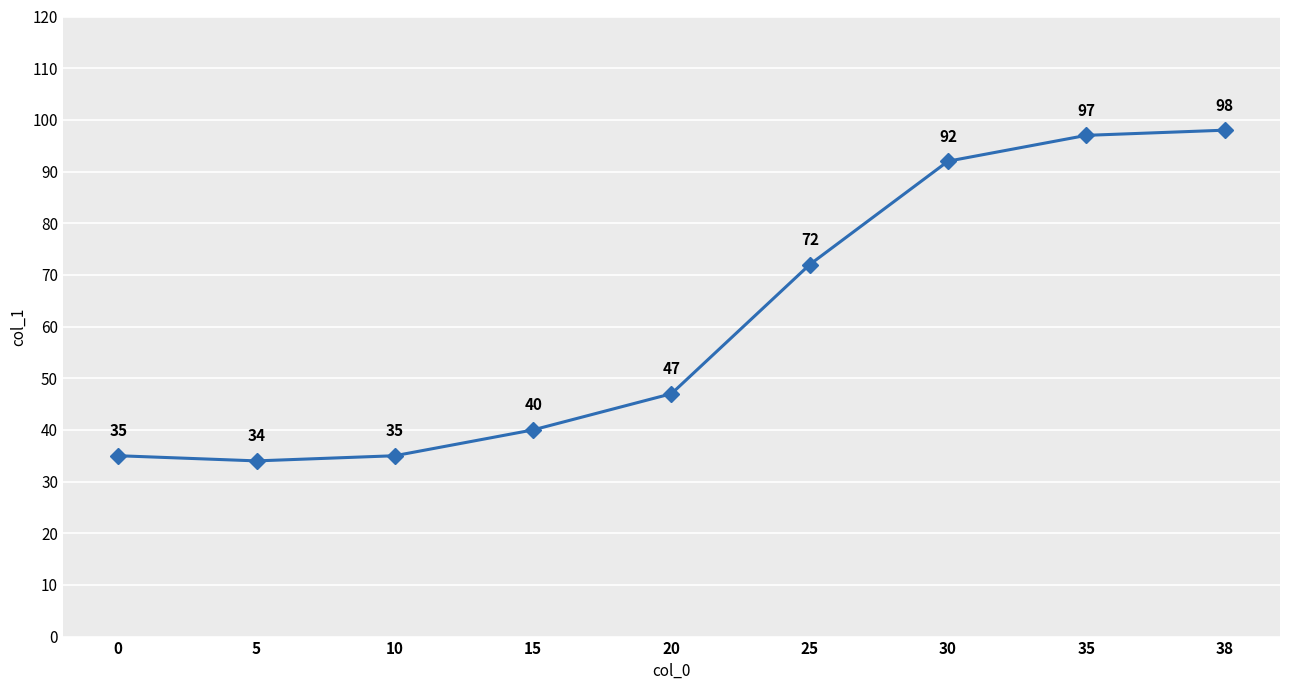

What is the minimum value shown in the chart?

34